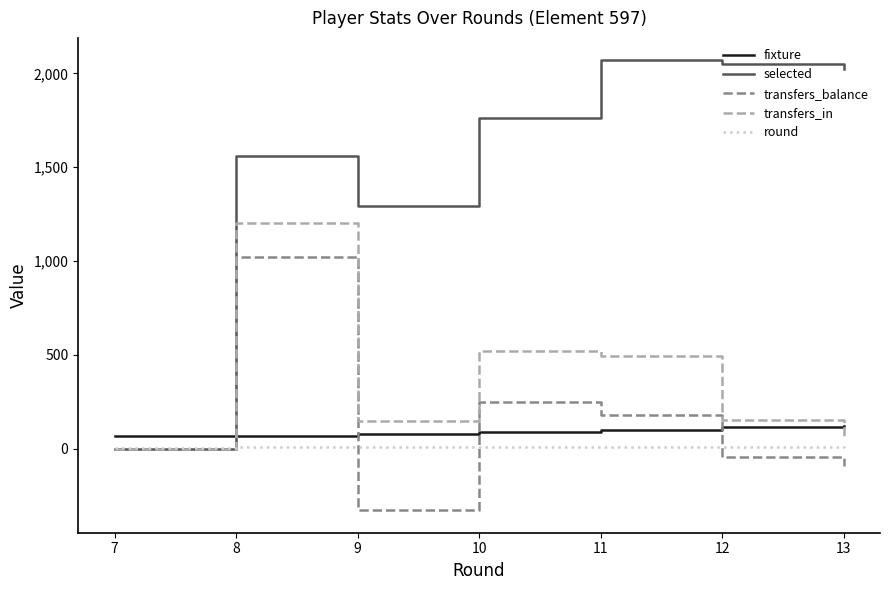

How many intersections are there between selected and fixture?

1